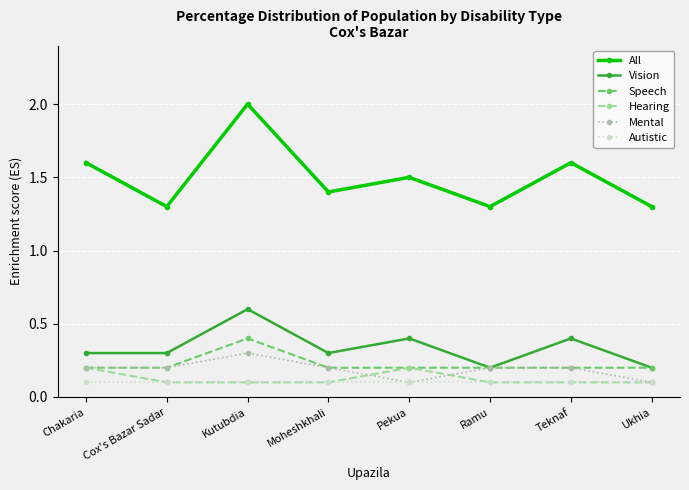

Where is the first local maximum for Mental?

Kutubdia